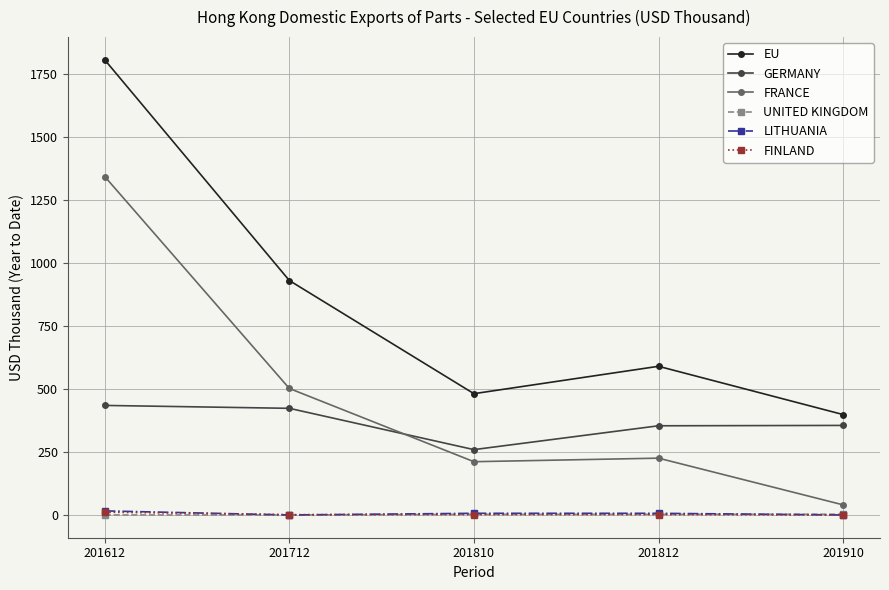

What is the difference between the second highest and minimum values in the FINLAND series?

1.6